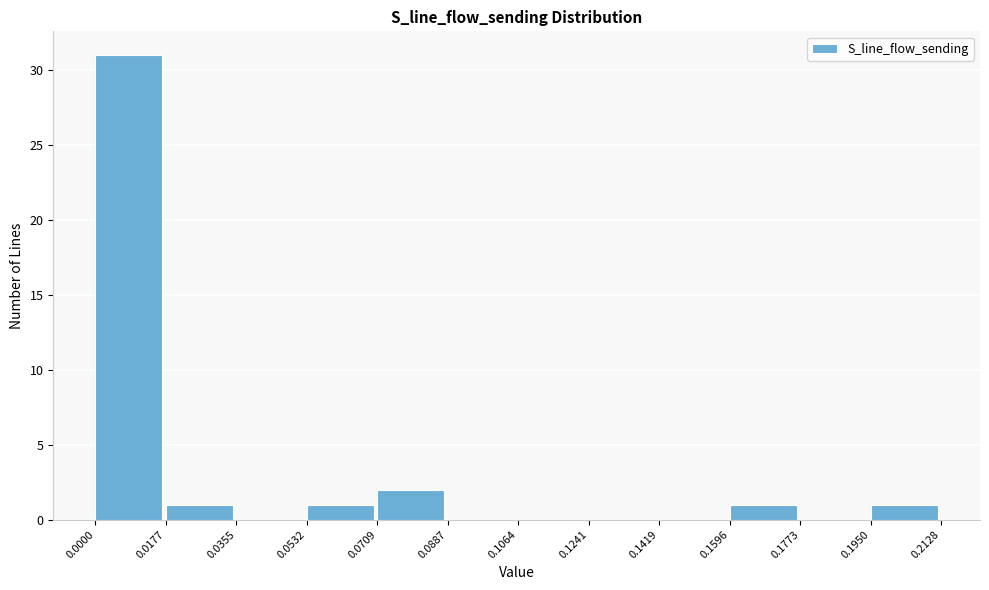

Reading left to right, transcribe this chart: for each bar, give the range it covers on the x-axis and its height. The values are not printed on the chart, so give them approximately, as read against the axis.

0.0000 to 0.0177: 31
0.0177 to 0.0355: 1
0.0355 to 0.0532: 0
0.0532 to 0.0709: 1
0.0709 to 0.0887: 2
0.0887 to 0.1064: 0
0.1064 to 0.1241: 0
0.1241 to 0.1419: 0
0.1419 to 0.1596: 0
0.1596 to 0.1773: 1
0.1773 to 0.1950: 0
0.1950 to 0.2128: 1